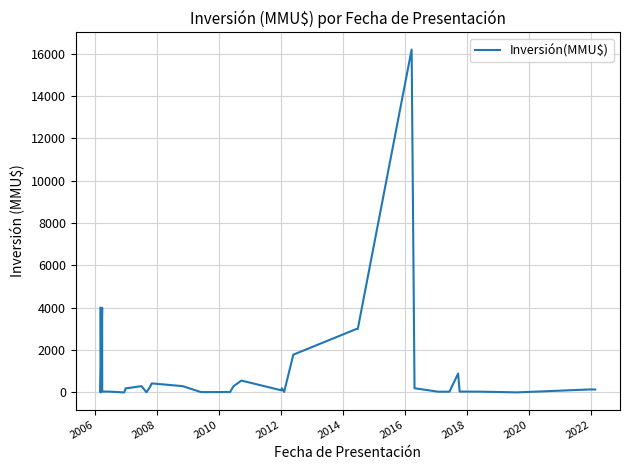

How many values are below 142?

20